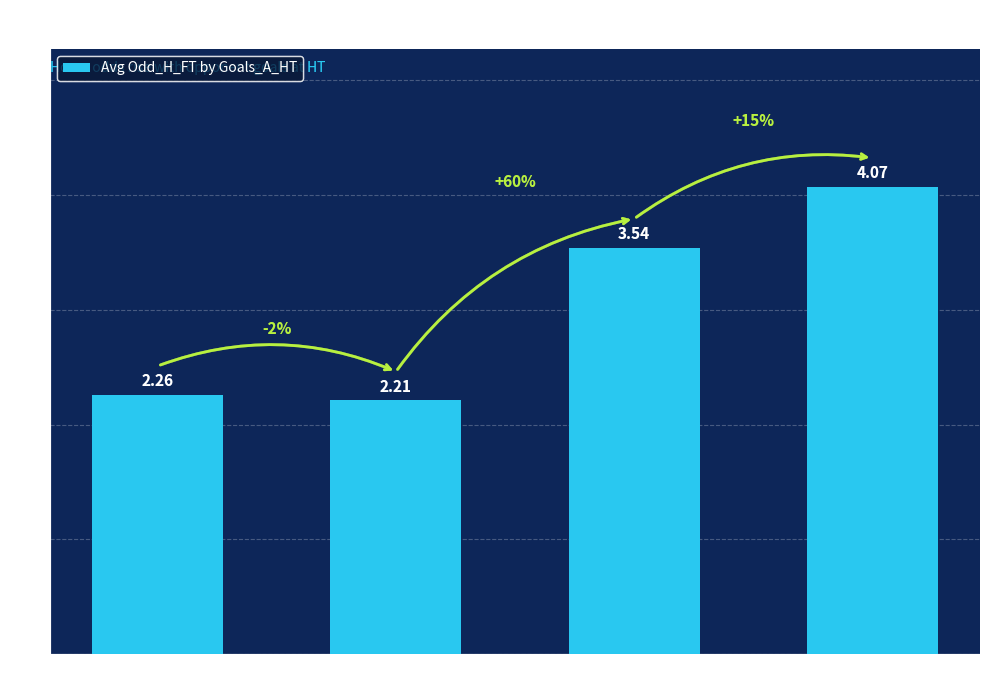

What is the sum of all values?

12.1